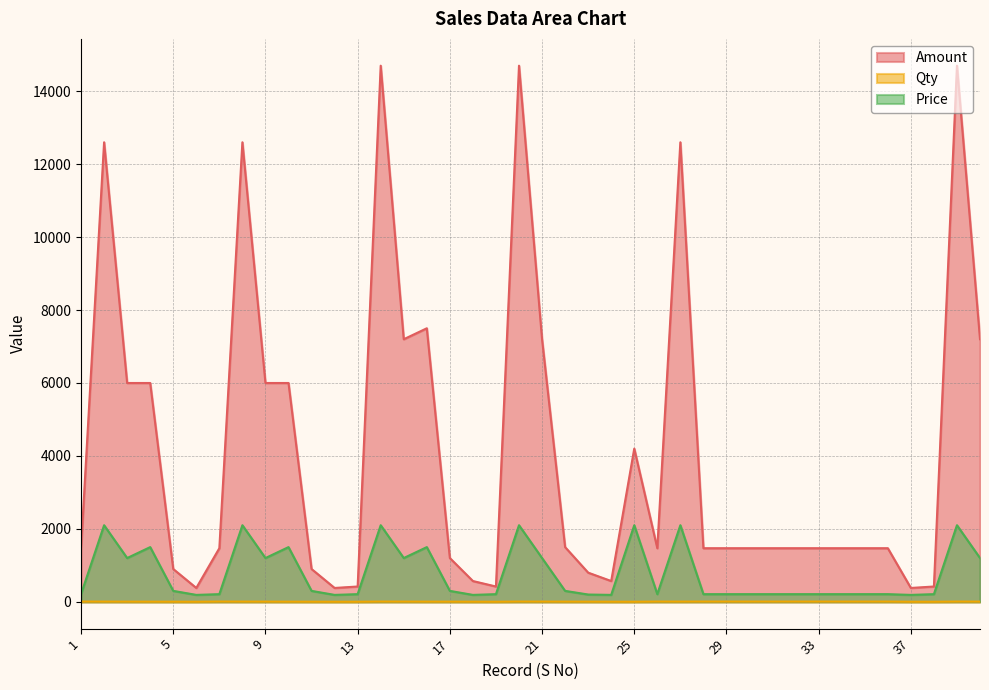

Which series changed the most between 1 and 23?

Amount